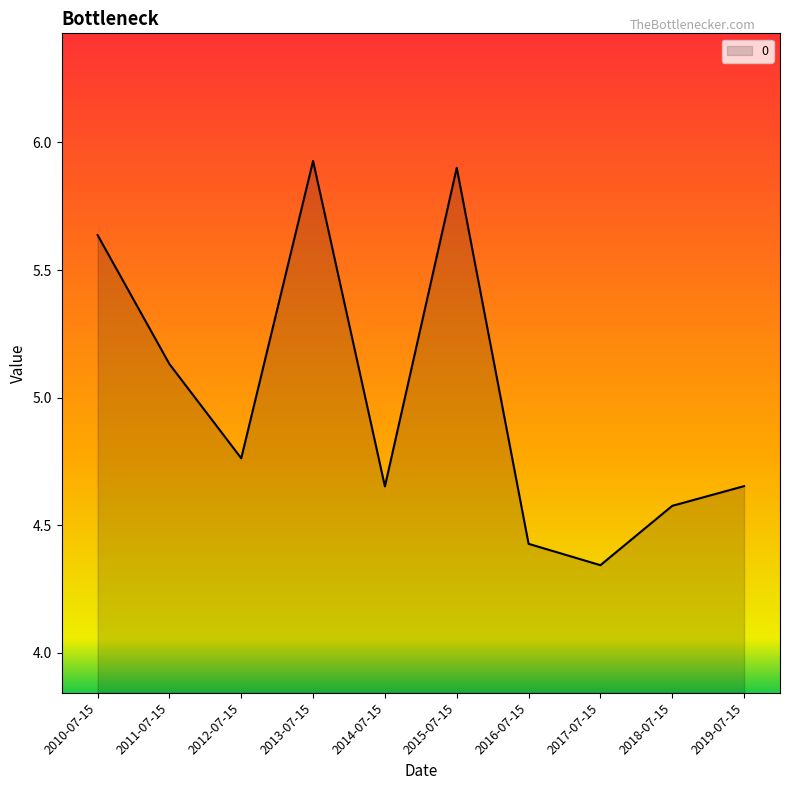

Does the chart display data point markers on the line(s)?

No